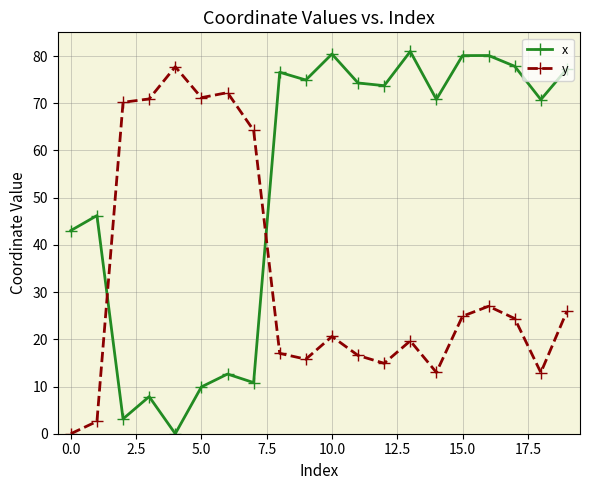

What is the maximum value for y?

77.7